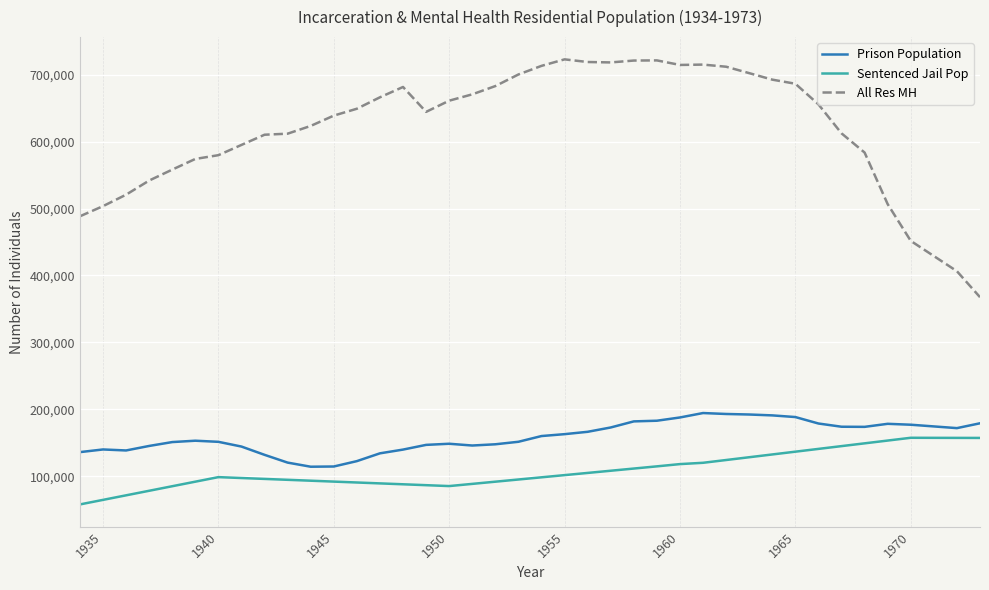

Rank the series by their maximum value, from lowest to highest.

Sentenced Jail Pop, Prison Population, All Res MH